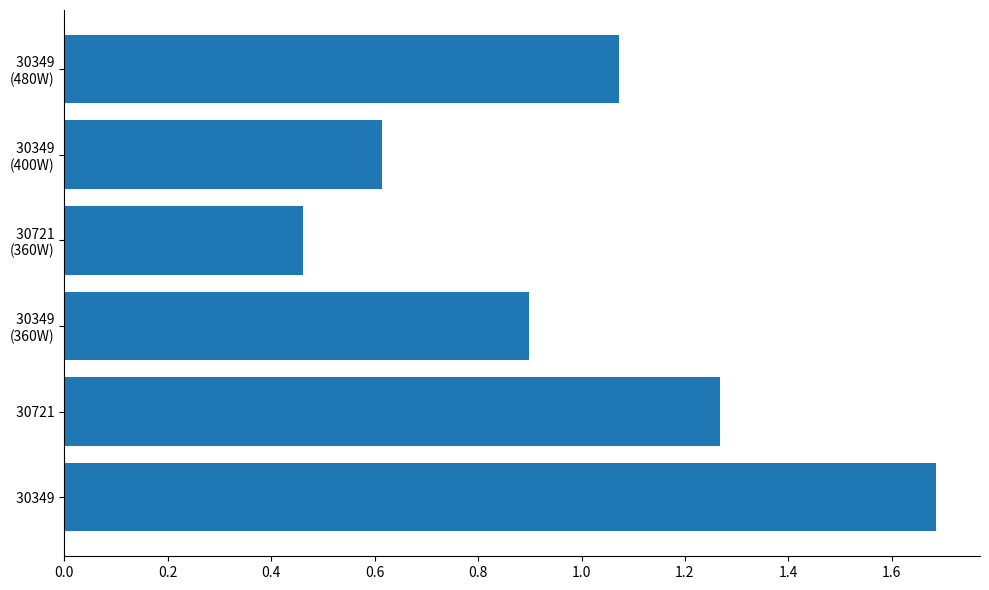

How many data points does each series have?

6